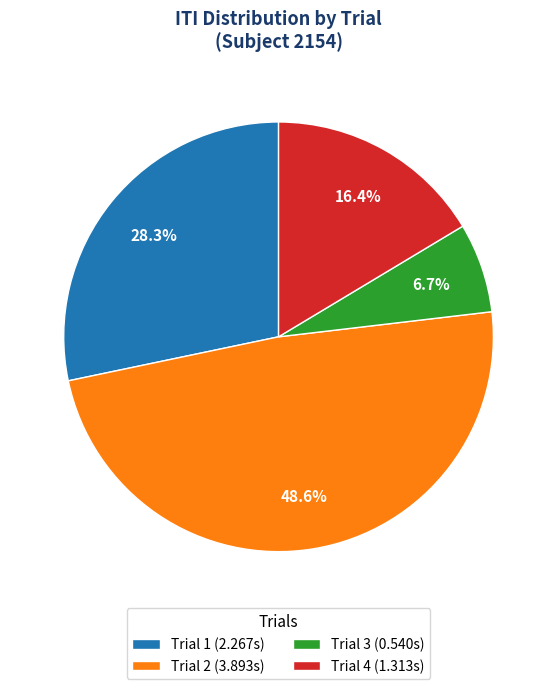

To the nearest percent, what is the difference between the Trial 4 and Trial 3 slice percentages?

10%